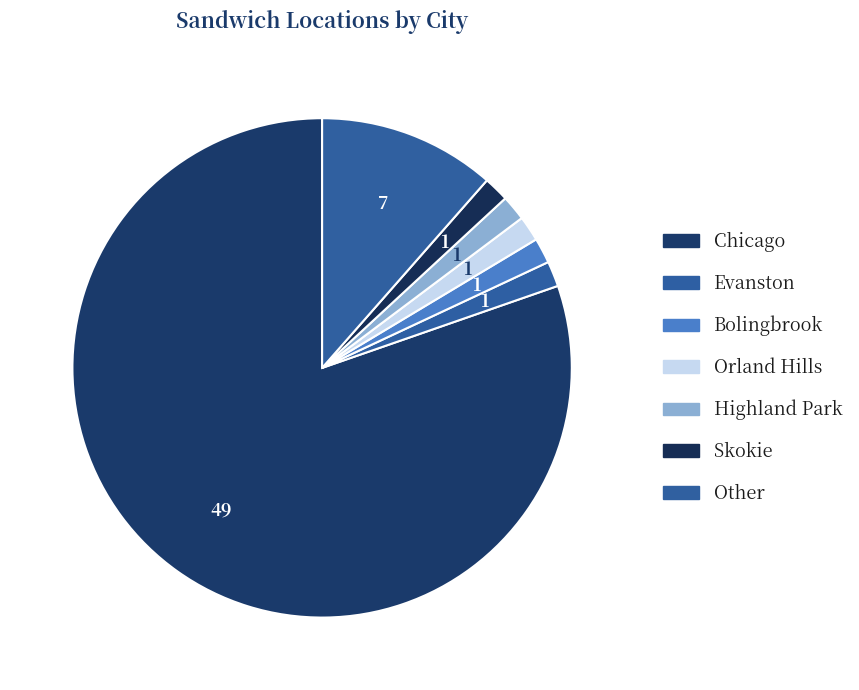

How many segments does this pie chart have?

7